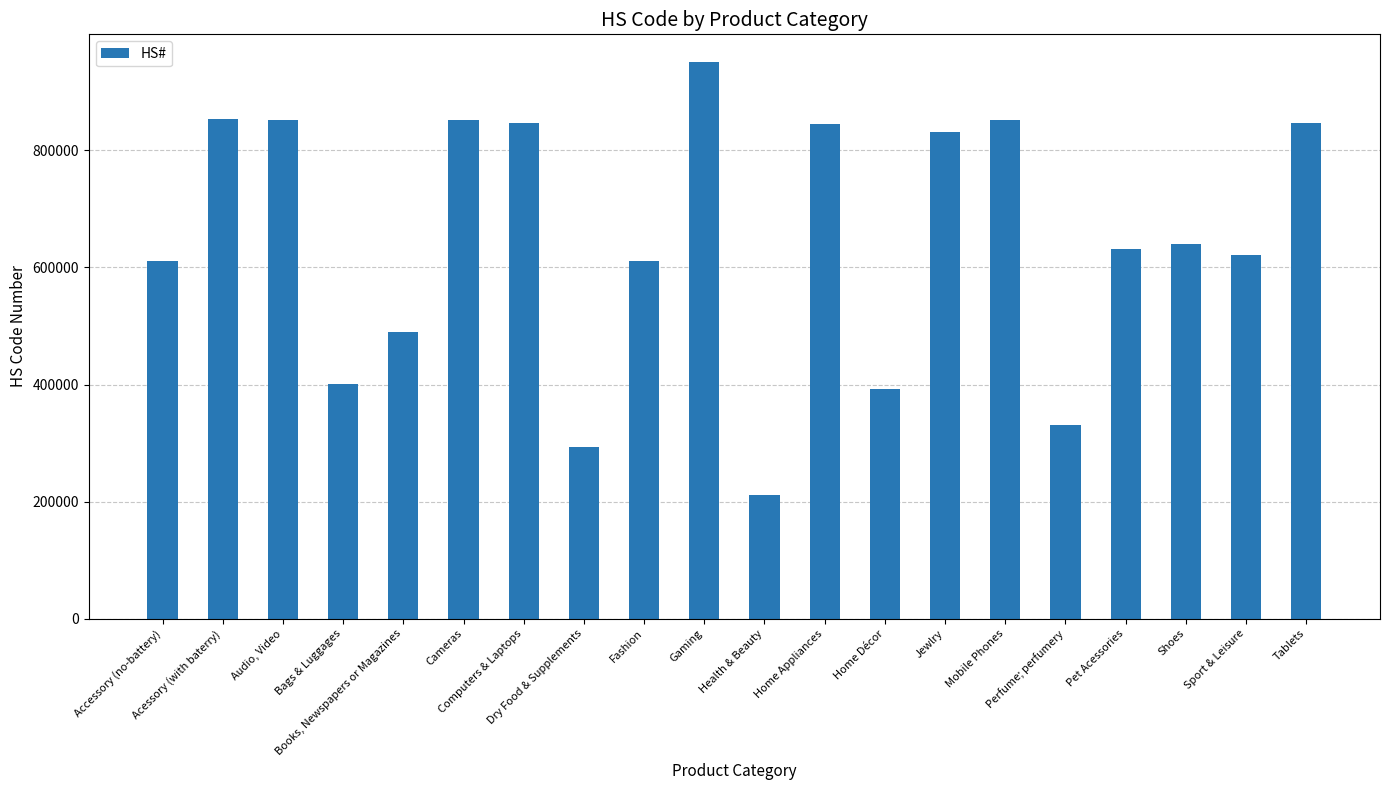

How many values are below 640199?

10